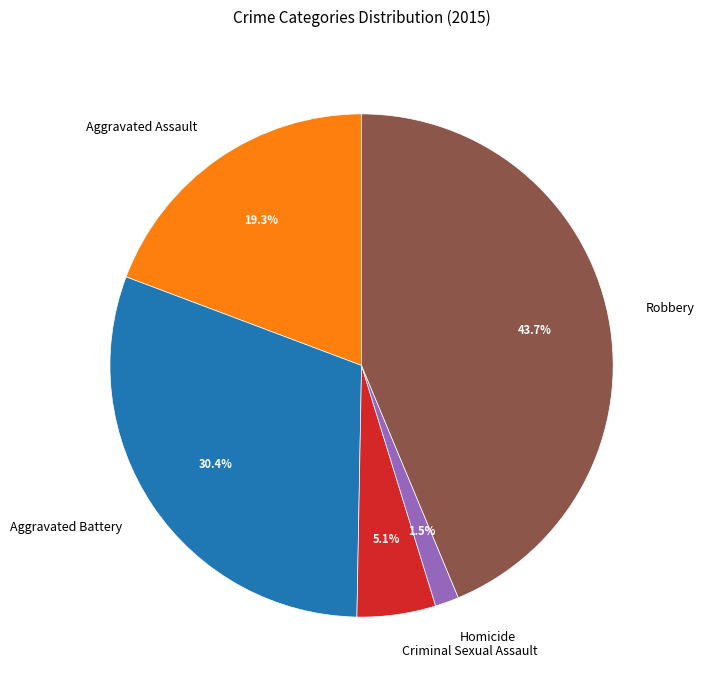

Is there a majority slice in this chart?

No